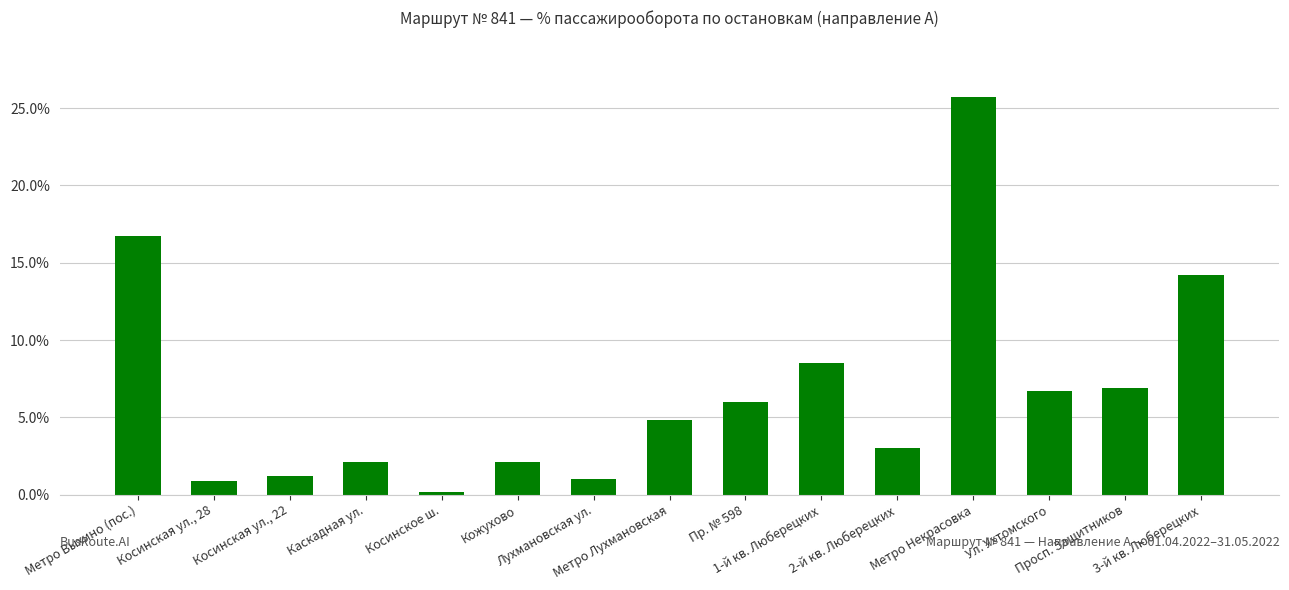

How many values are below 4?

7